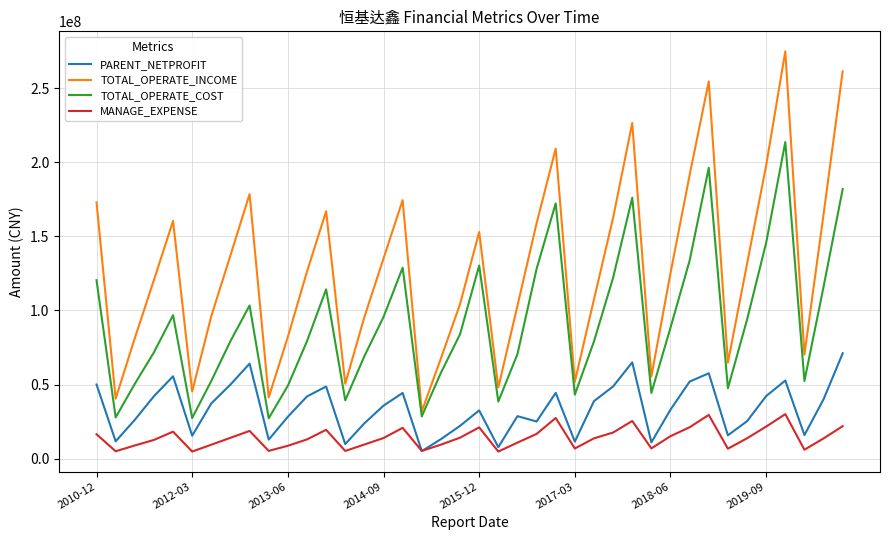

How many values in the PARENT_NETPROFIT series are below 35746339?

20